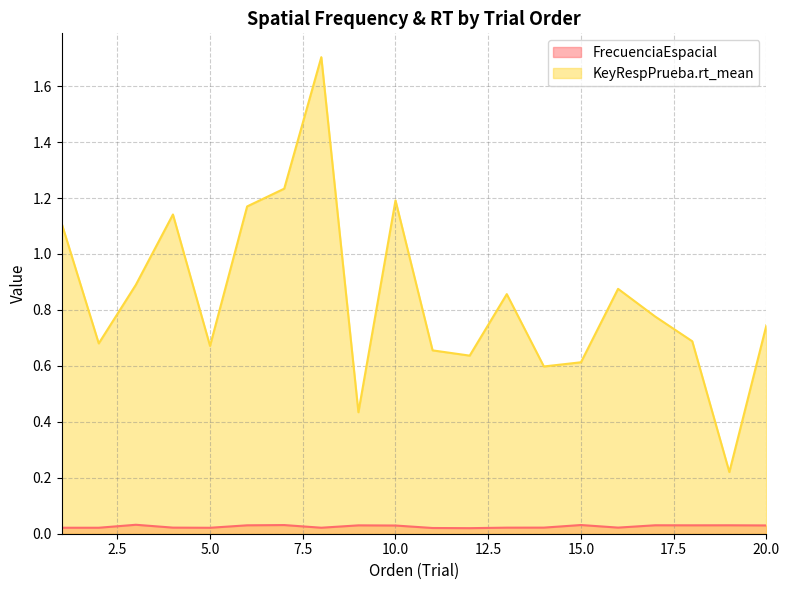

Which series has the largest range (max minus min)?

KeyRespPrueba.rt_mean